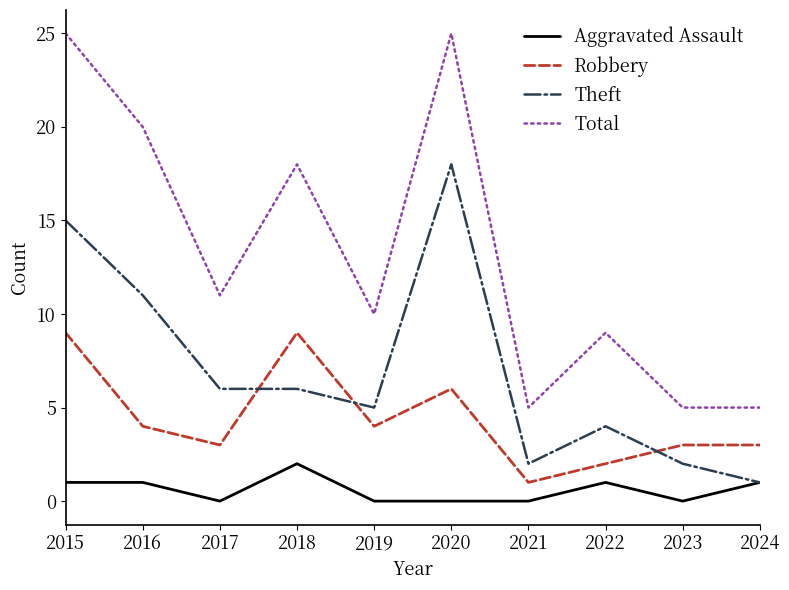

Which series changed the most between 2022 and 2023?

Total